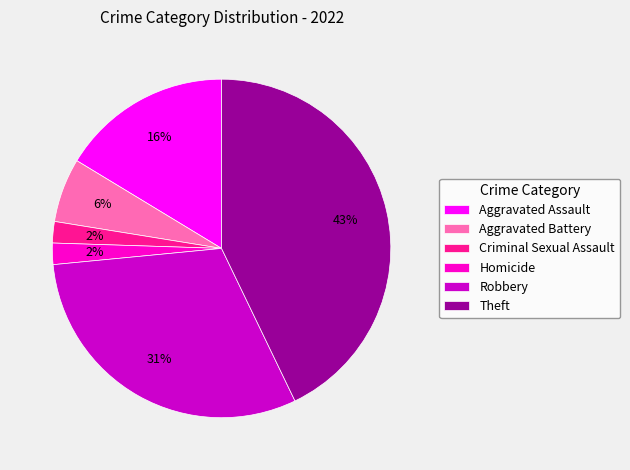

To the nearest percent, what percentage of the pie is Criminal Sexual Assault?

2%